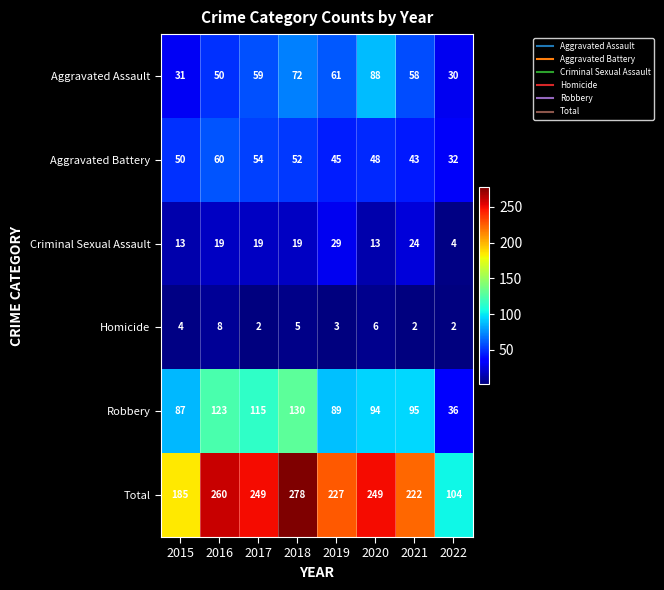

What is the average value of the Criminal Sexual Assault series?

18